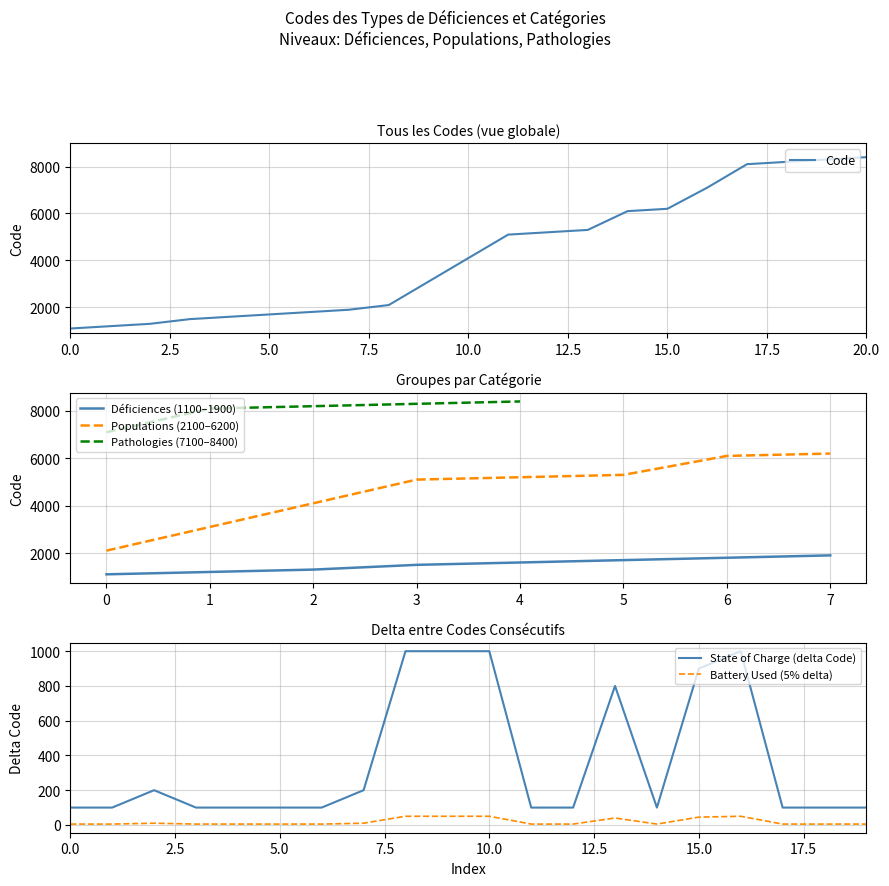

True or false: Populations (2100–6200) and Déficiences (1100–1900) intersect in this chart.

False